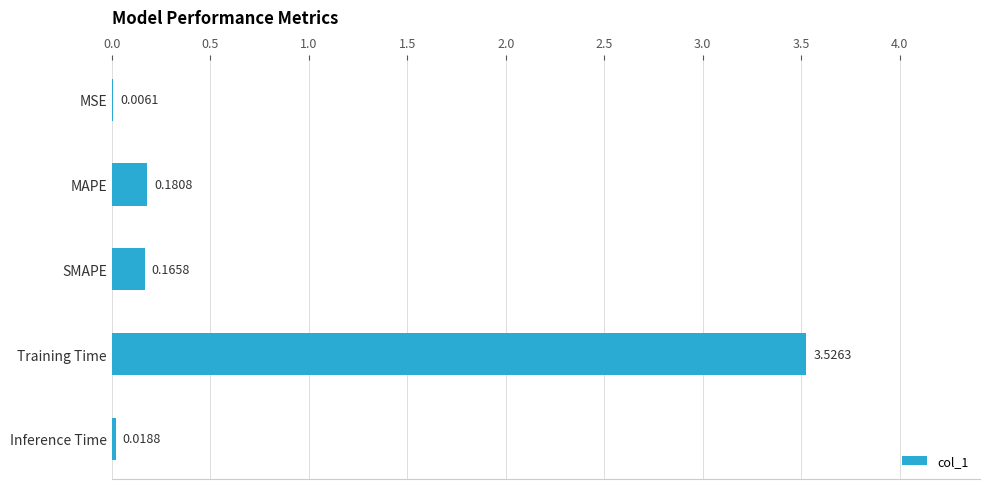

Which label corresponds to the largest value in the chart?

Training Time